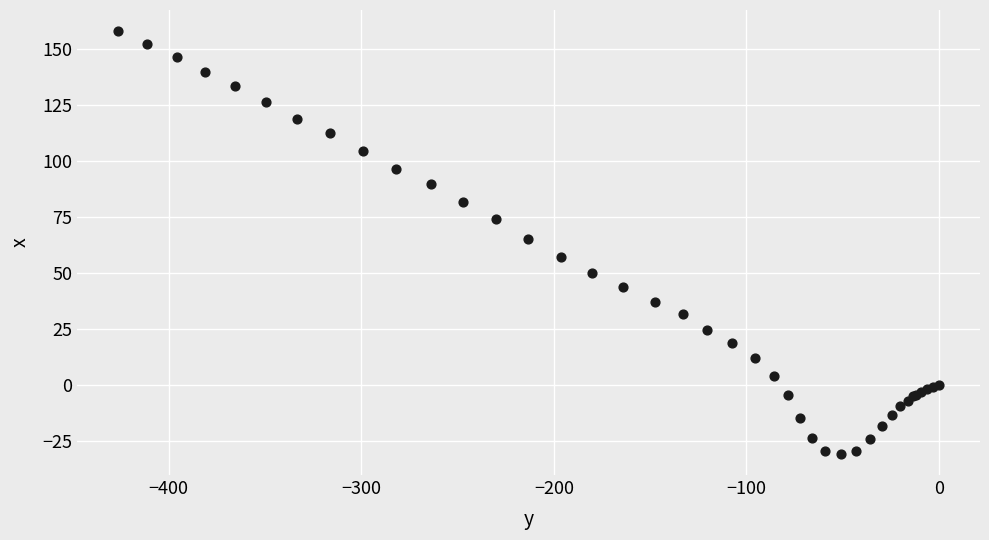

What Y value in the scatter plot is closest to 63?

65.1